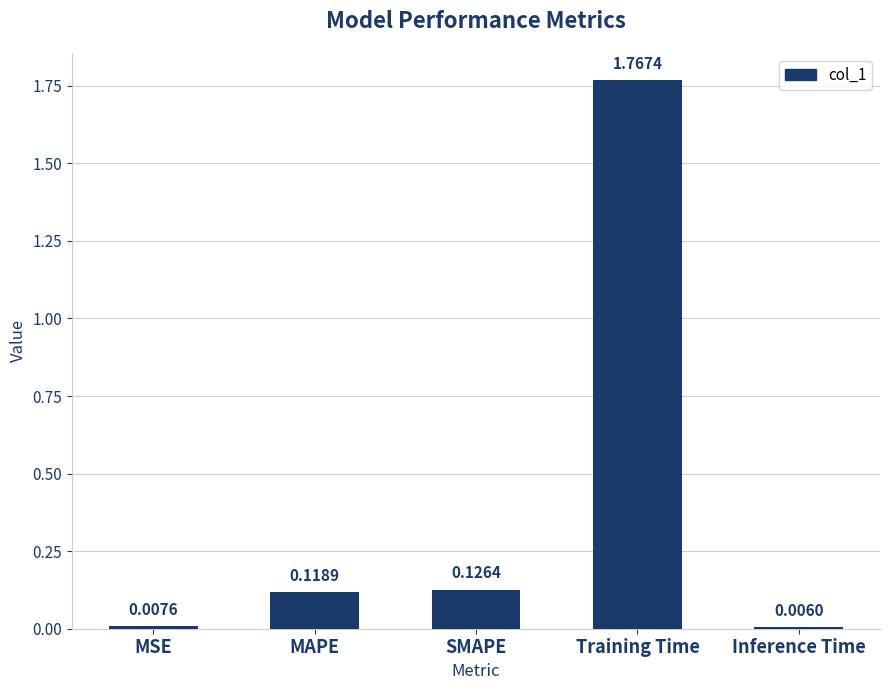

List the labels in order of value, smallest first.

Inference Time, MSE, MAPE, SMAPE, Training Time